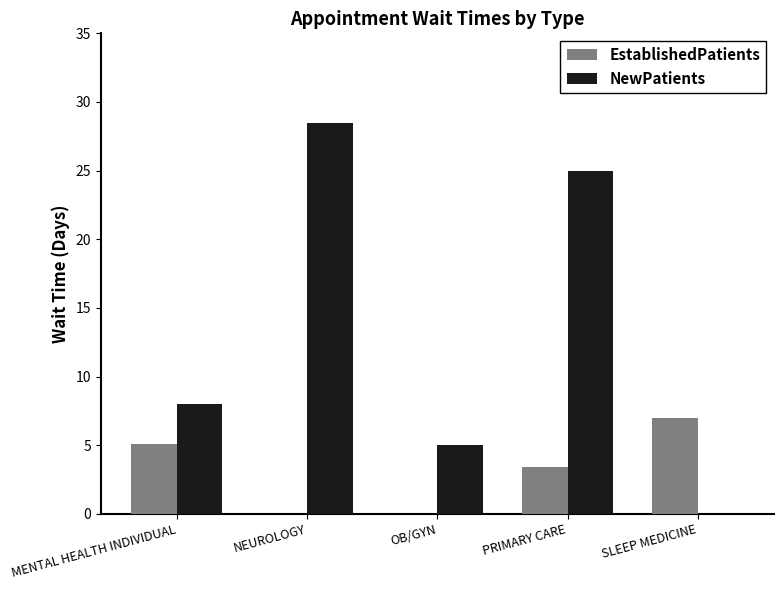

Between MENTAL HEALTH INDIVIDUAL and NEUROLOGY, which series saw the biggest shift?

NewPatients